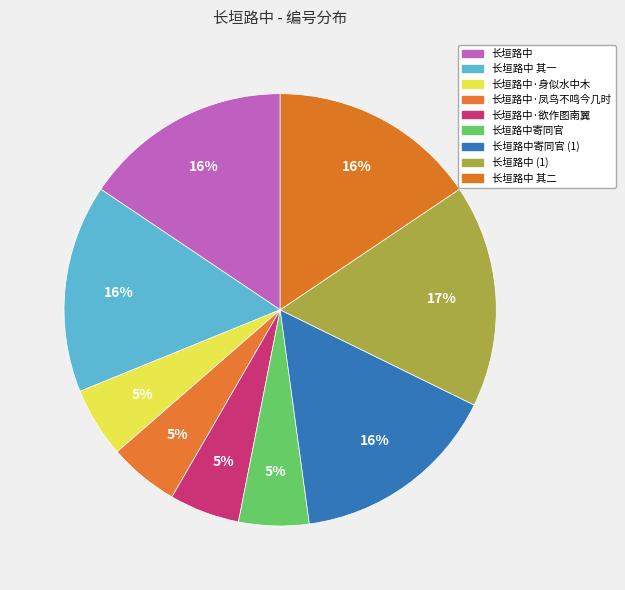

Between 长垣路中·身似水中木 and 长垣路中寄同官, which is larger?

长垣路中·身似水中木